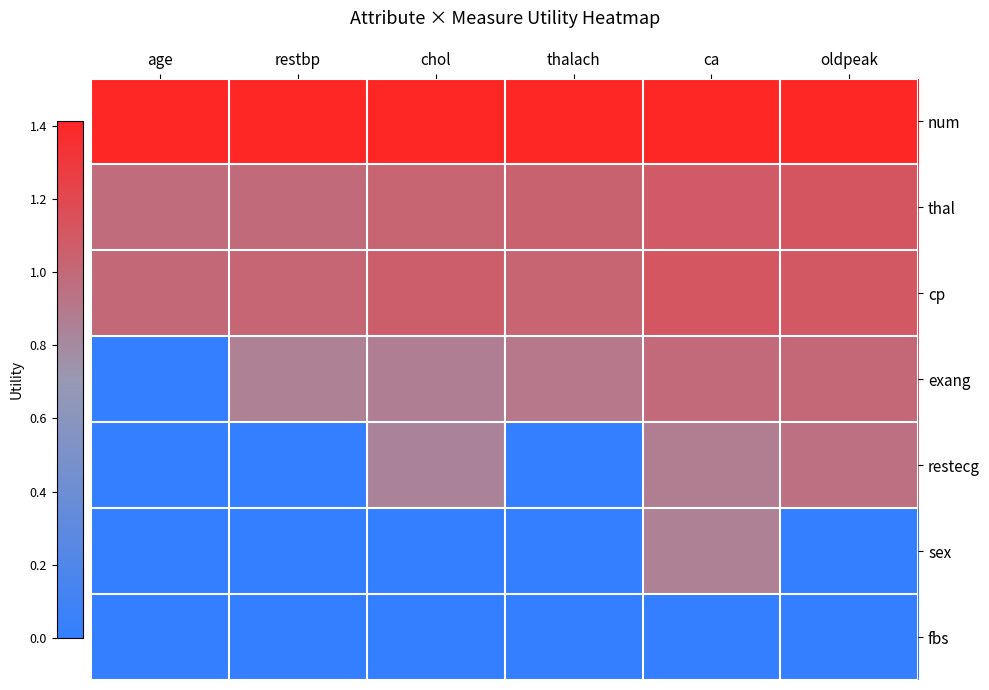

Count the number of categories in the chart.

6